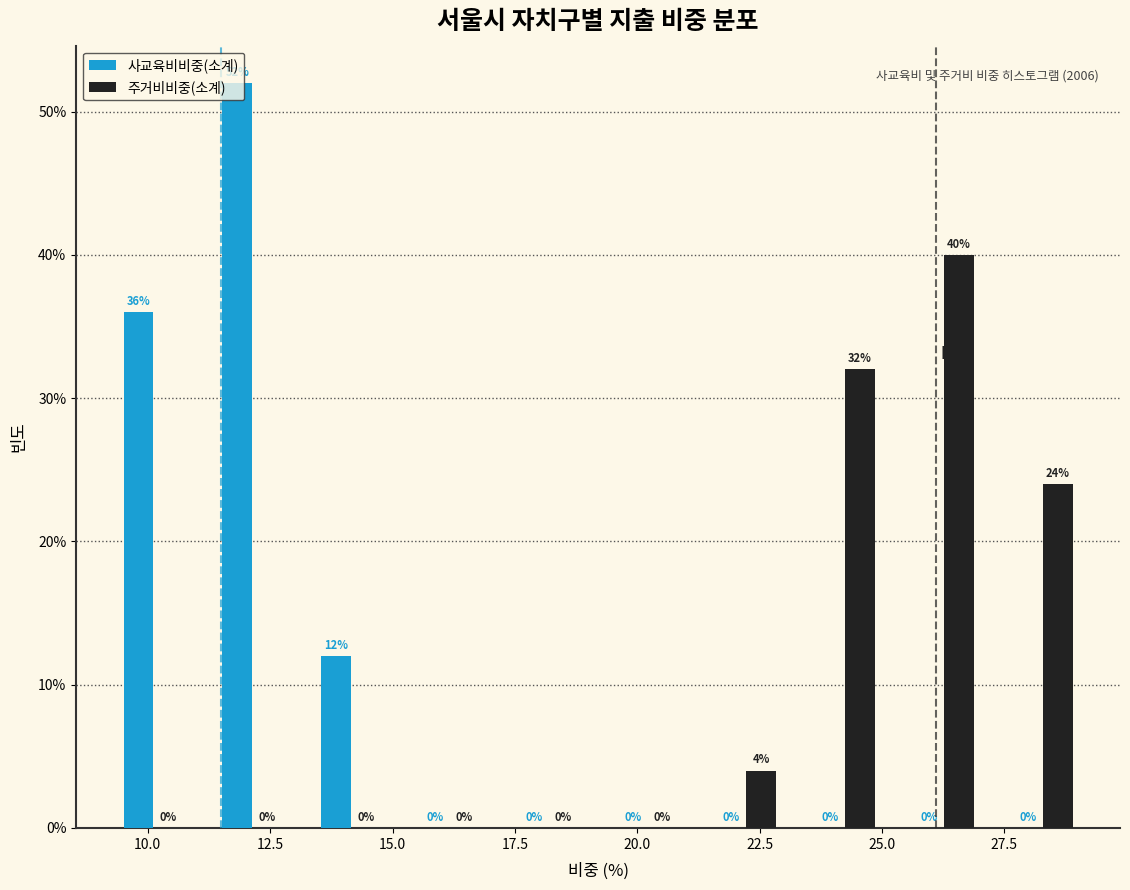

Reading left to right, list every range on the x-axis with the height of the bar of each series over it. The bar edges are not printed on the chart, so give them approximately, as read against the axis.

9.0 to 11.0: 사교육비비중(소계)=36	주거비비중(소계)=0
11.0 to 13.0: 사교육비비중(소계)=52	주거비비중(소계)=0
13.0 to 15.0: 사교육비비중(소계)=12	주거비비중(소계)=0
15.0 to 17.0: 사교육비비중(소계)=0	주거비비중(소계)=0
17.0 to 19.0: 사교육비비중(소계)=0	주거비비중(소계)=0
19.0 to 21.0: 사교육비비중(소계)=0	주거비비중(소계)=0
21.0 to 23.0: 사교육비비중(소계)=0	주거비비중(소계)=4
23.0 to 25.5: 사교육비비중(소계)=0	주거비비중(소계)=32
25.5 to 27.5: 사교육비비중(소계)=0	주거비비중(소계)=40
27.5 to 29.5: 사교육비비중(소계)=0	주거비비중(소계)=24